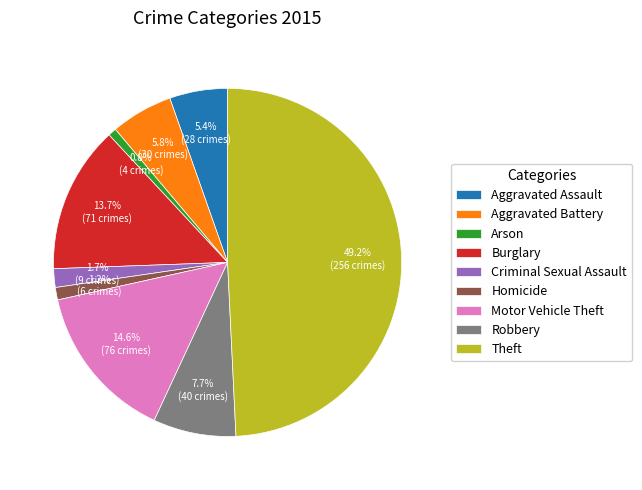

To the nearest percent, what percentage of the pie is Robbery?

8%